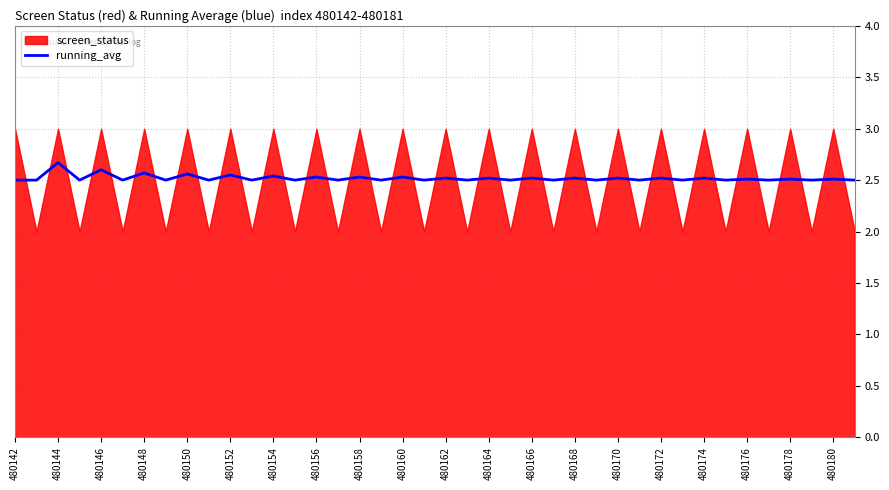

What position from the left is 35?

36